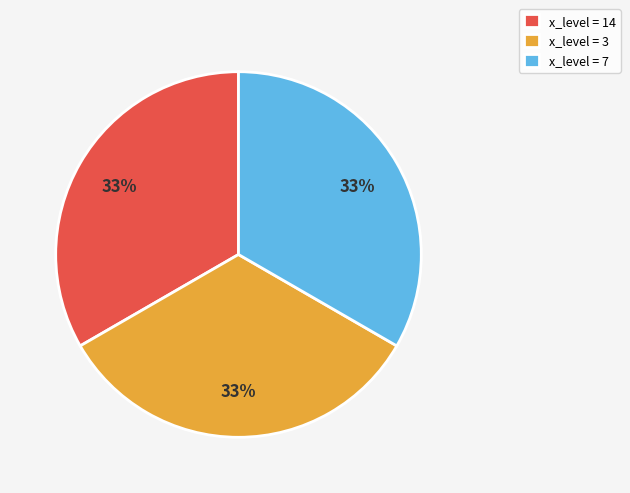

Is there any slice that represents more than half of the pie?

No